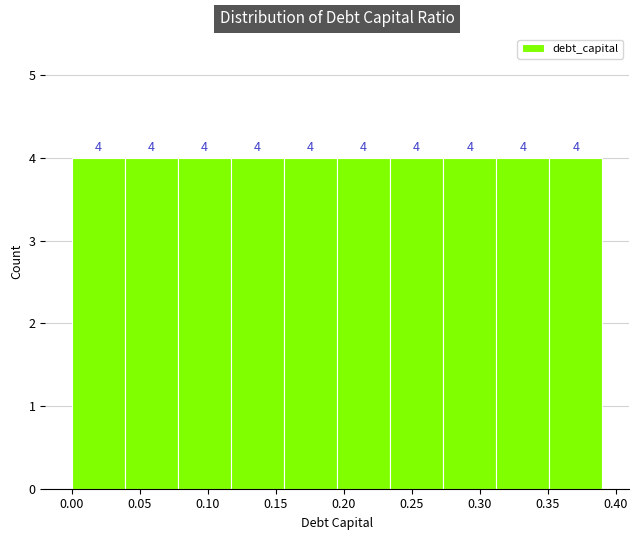

What is the height of the bar covering 0.234 to 0.273 on the x-axis? The bar edges are not printed on the chart, so give them approximately, as read against the axis.

4